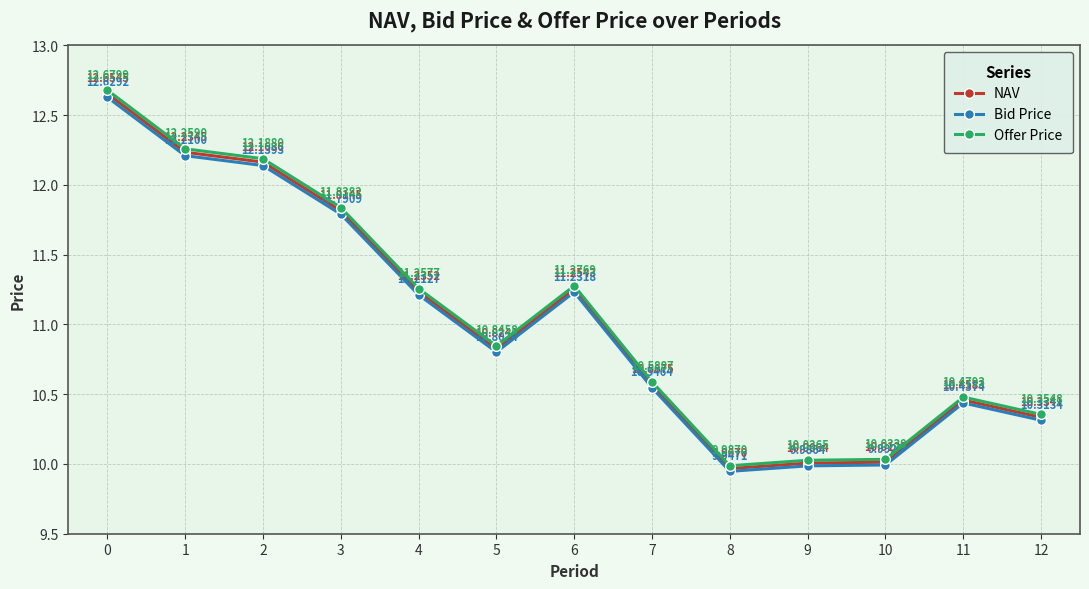

Rank the series by their average value, from lowest to highest.

Bid Price, NAV, Offer Price